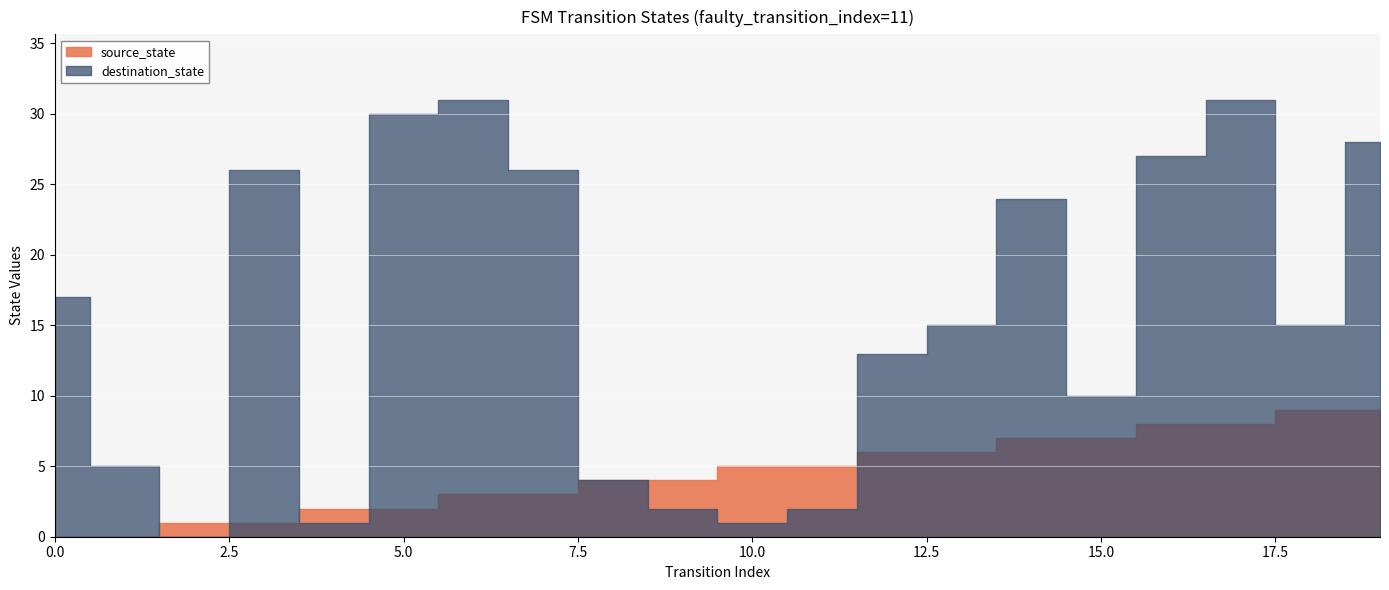

What is the total value across all series at 0?

17